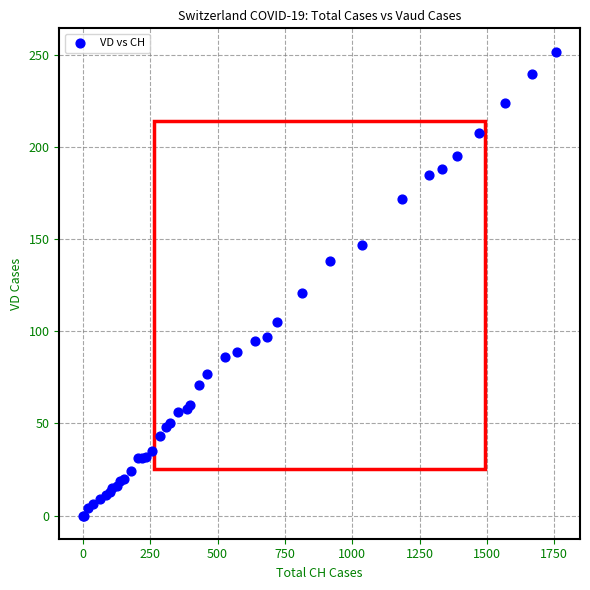

What Y value in the scatter plot is closest to 126?

121